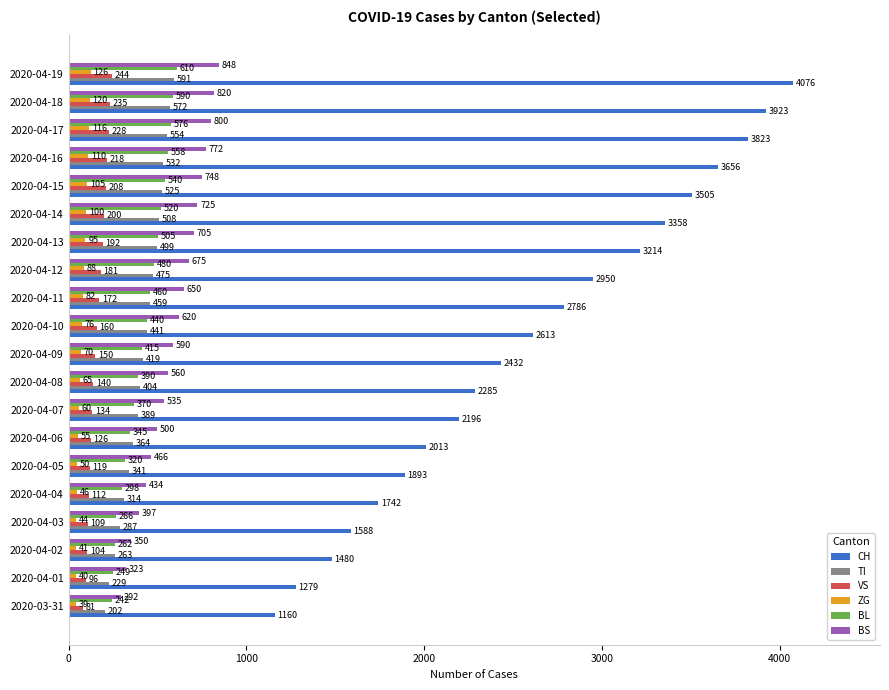

What is the sum of all BS values?

11810